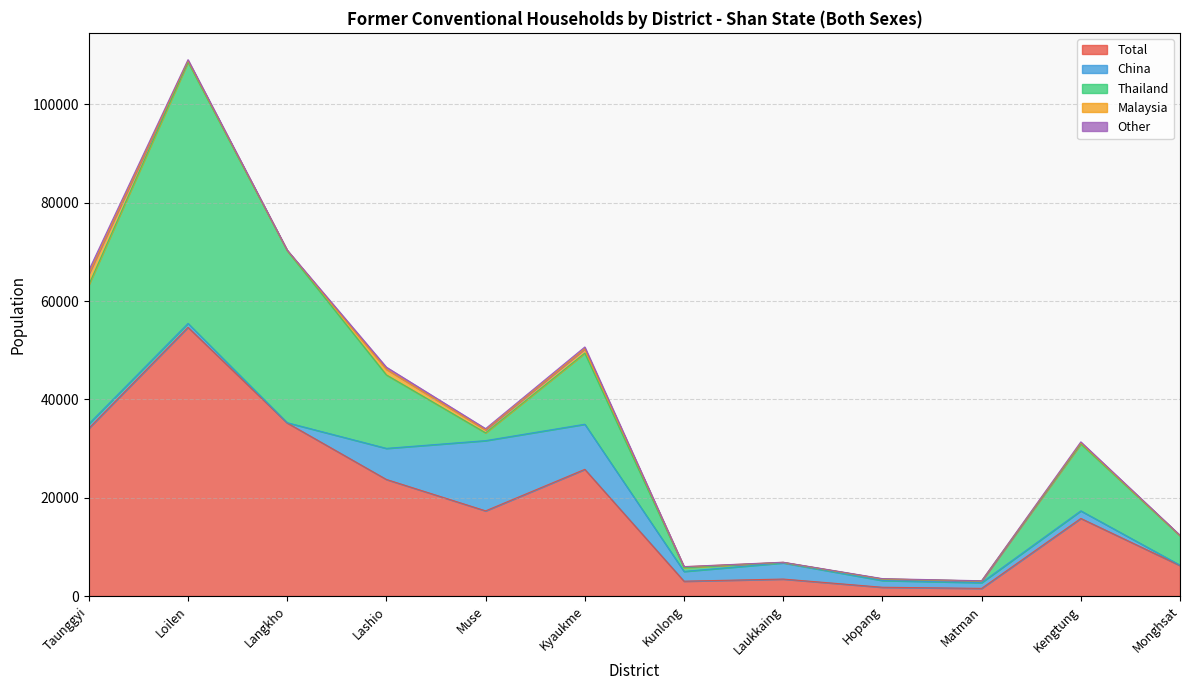

At which category does China reach its first local valley?

Langkho